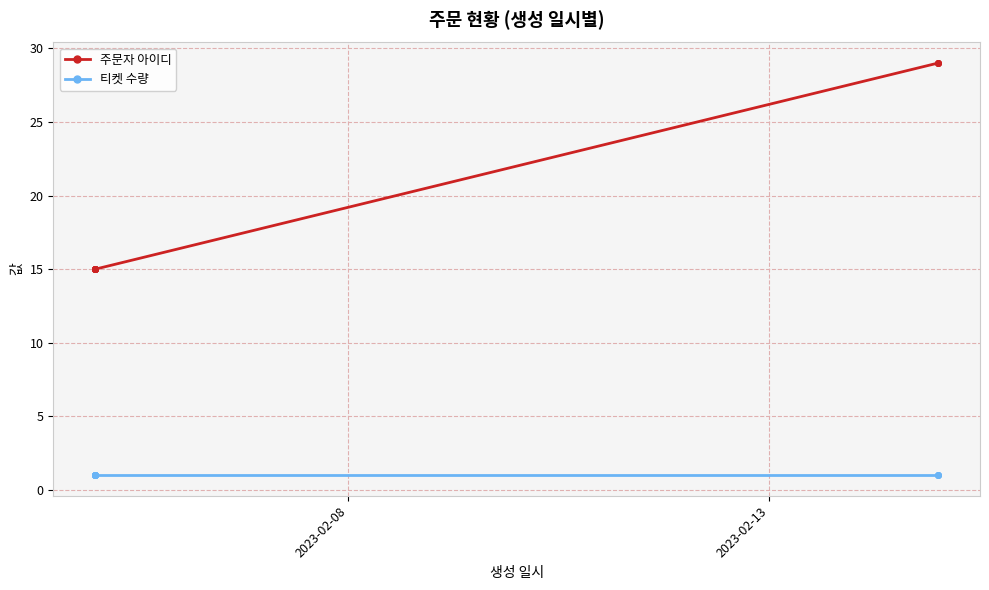

What is the smallest value displayed?

1